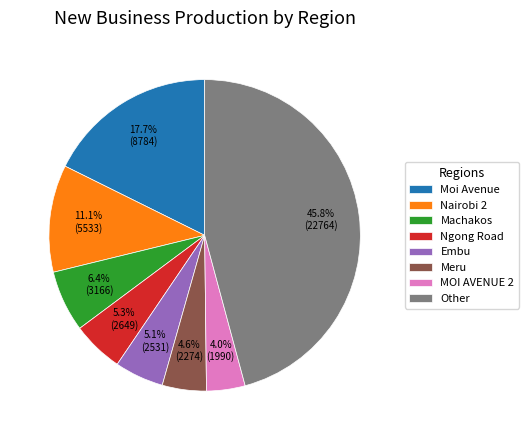

How many segments does this pie chart have?

8